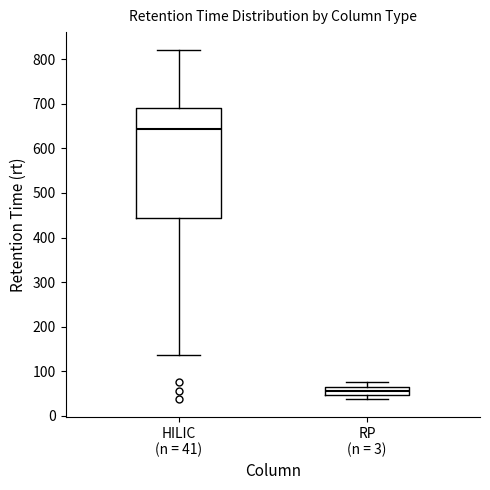

Which box is the tallest, from its lower edge to its upper edge?

HILIC (n = 41)